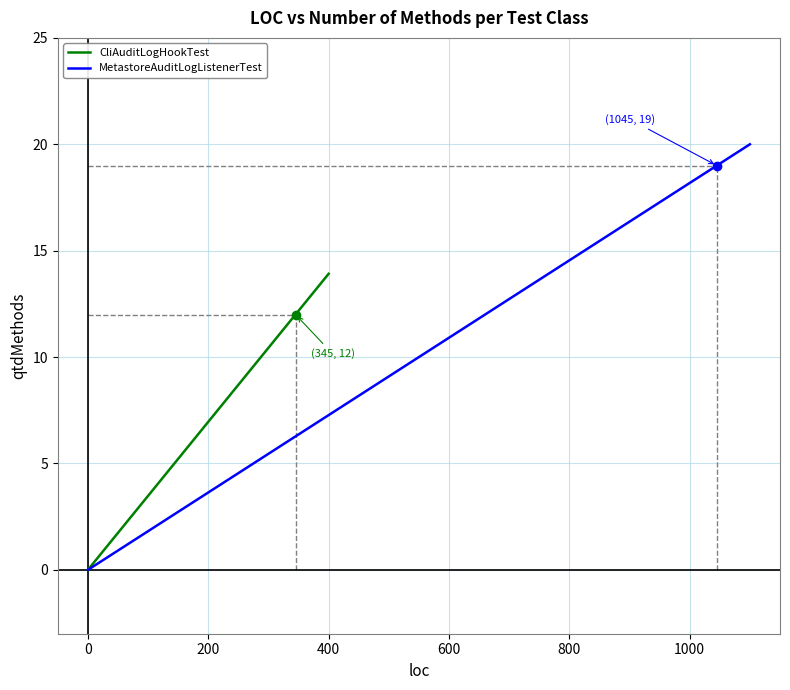

Is it true that CliAuditLogHookTest equals 0.0 at 0?

True